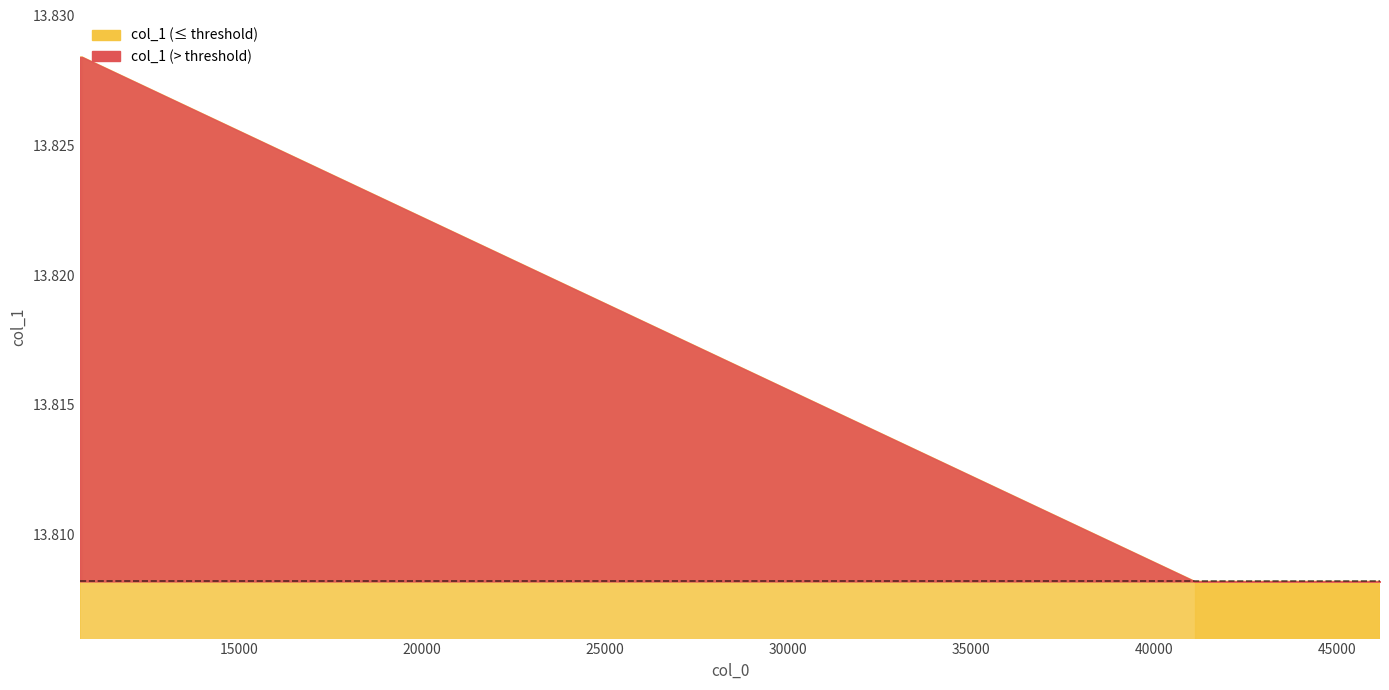

At which category does the chart reach its peak across all series?

10643.4